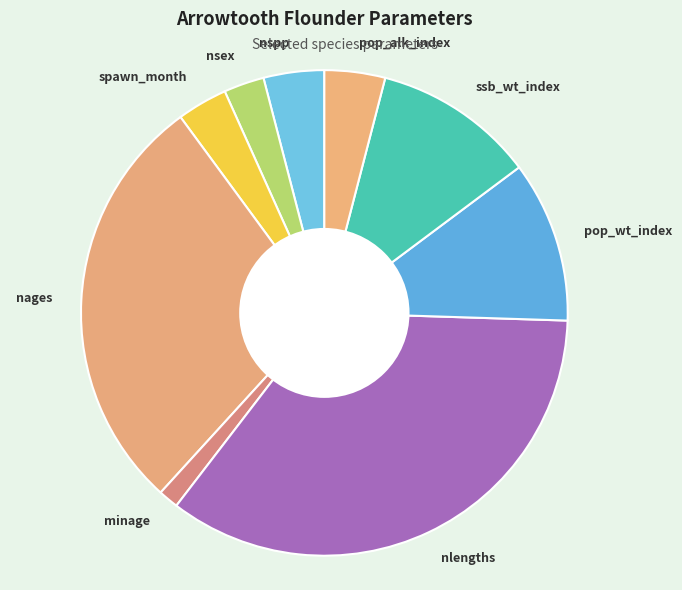

Which has a higher value, minage or nages?

nages